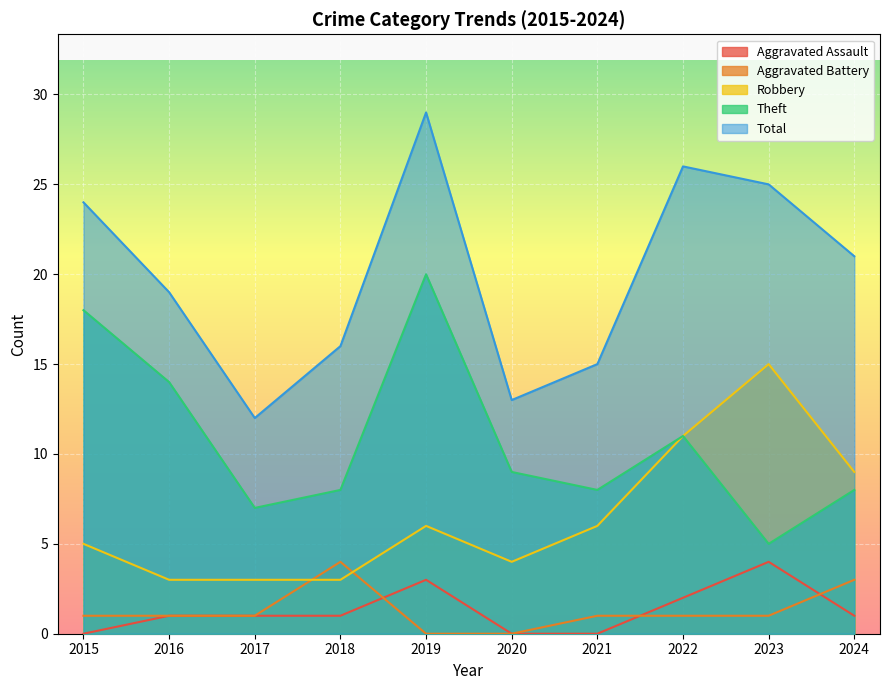

Is the value of Aggravated Assault at 2016 greater than the value of Robbery at 2022?

No